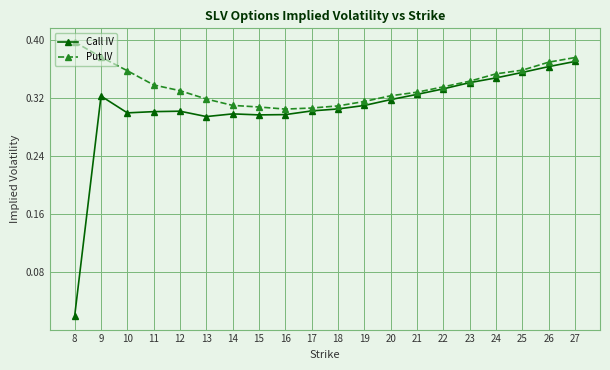

Is the value of Call IV at 24 greater than the value of Put IV at 12?

Yes